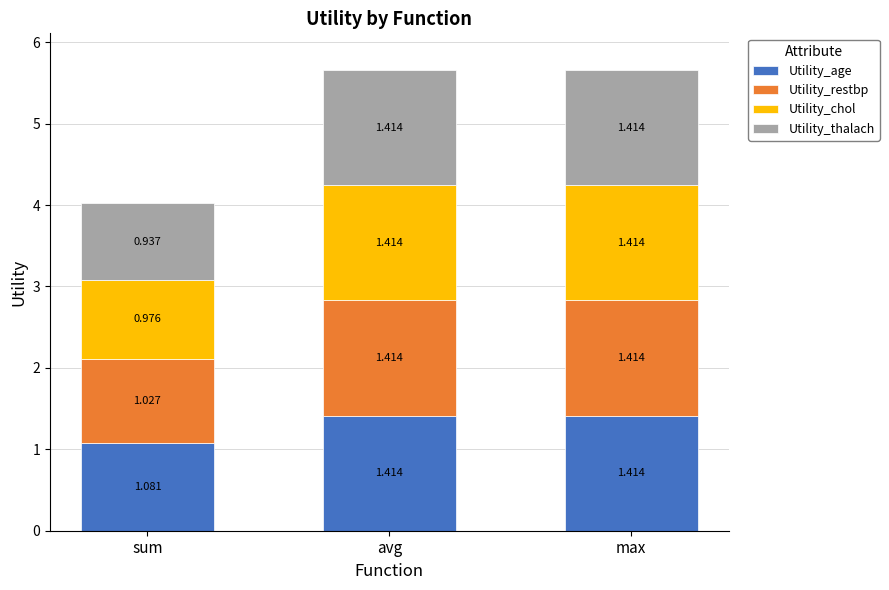

What is the total value across all series at sum?

4.0